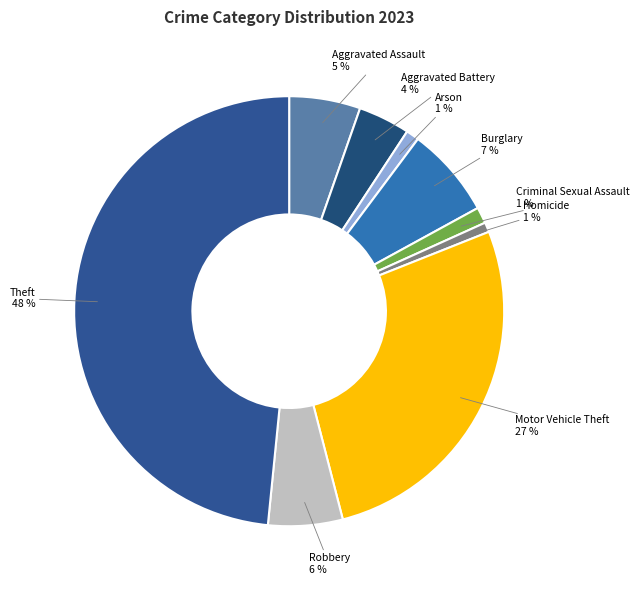

How many slices are in this pie chart?

9